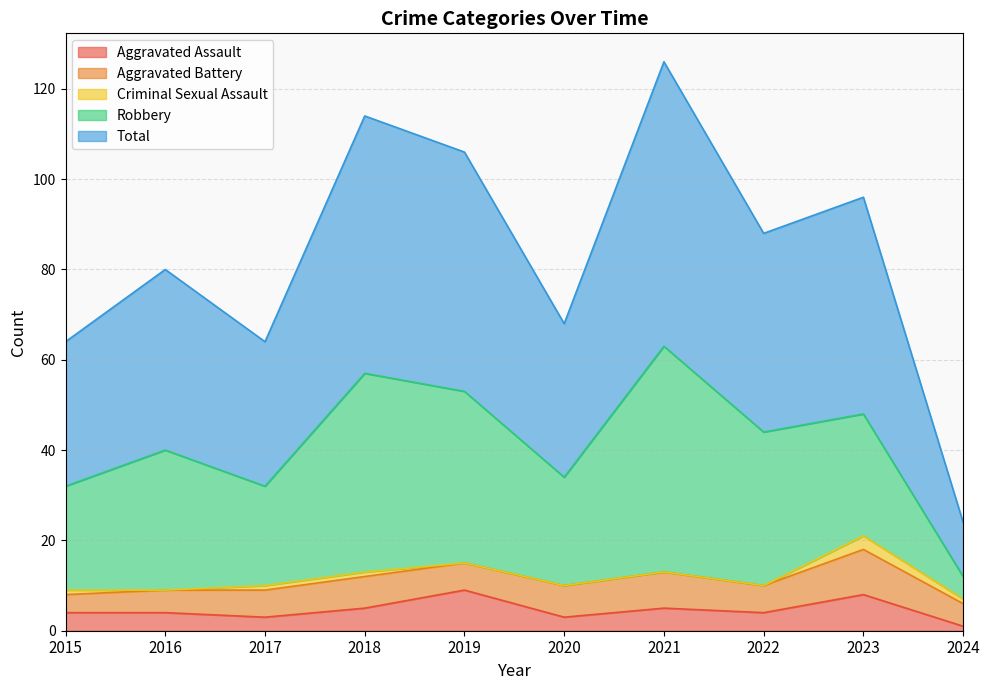

Between 2023 and 2024, which series saw the biggest shift?

Total